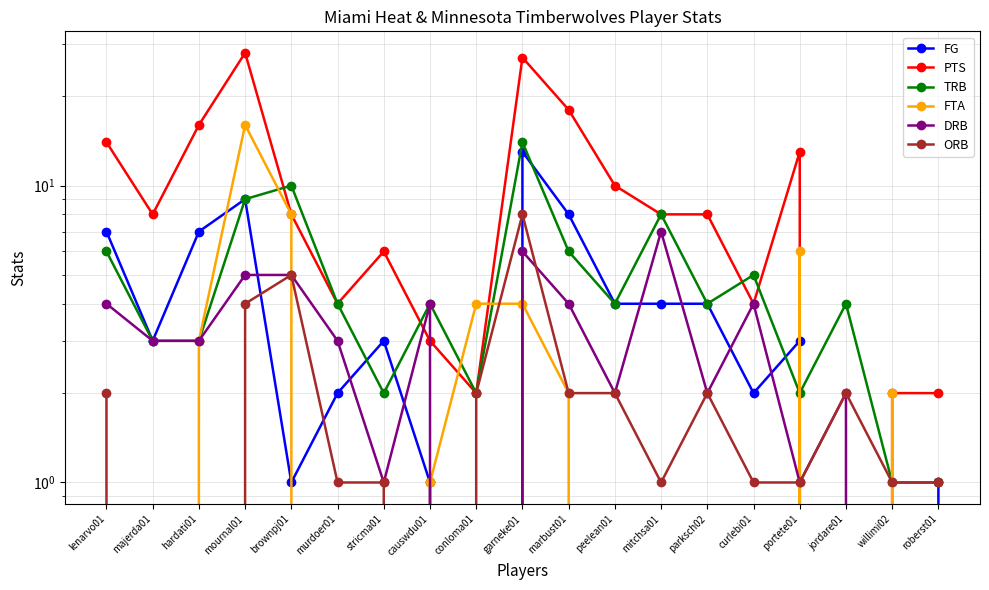

True or false: DRB has more than 1 interior local peaks.

True